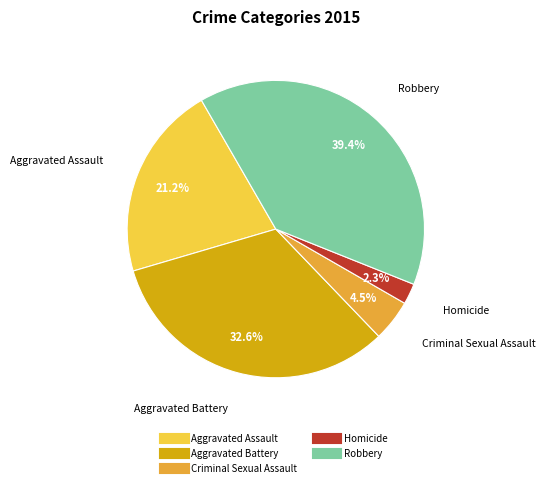

Count the number of slices in the pie.

5